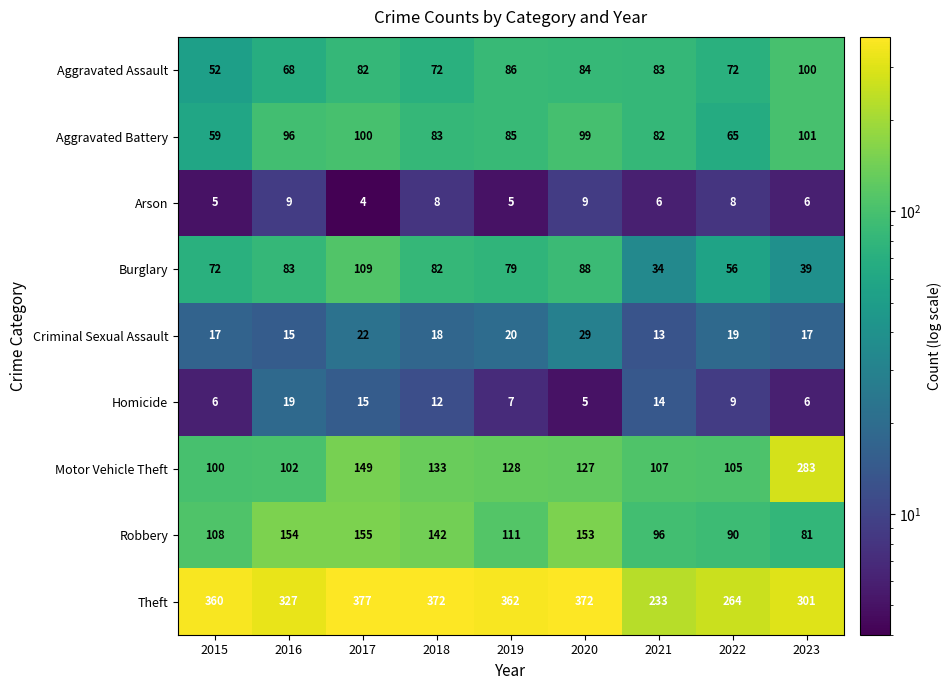

At which label is Homicide closest to 12?

2018